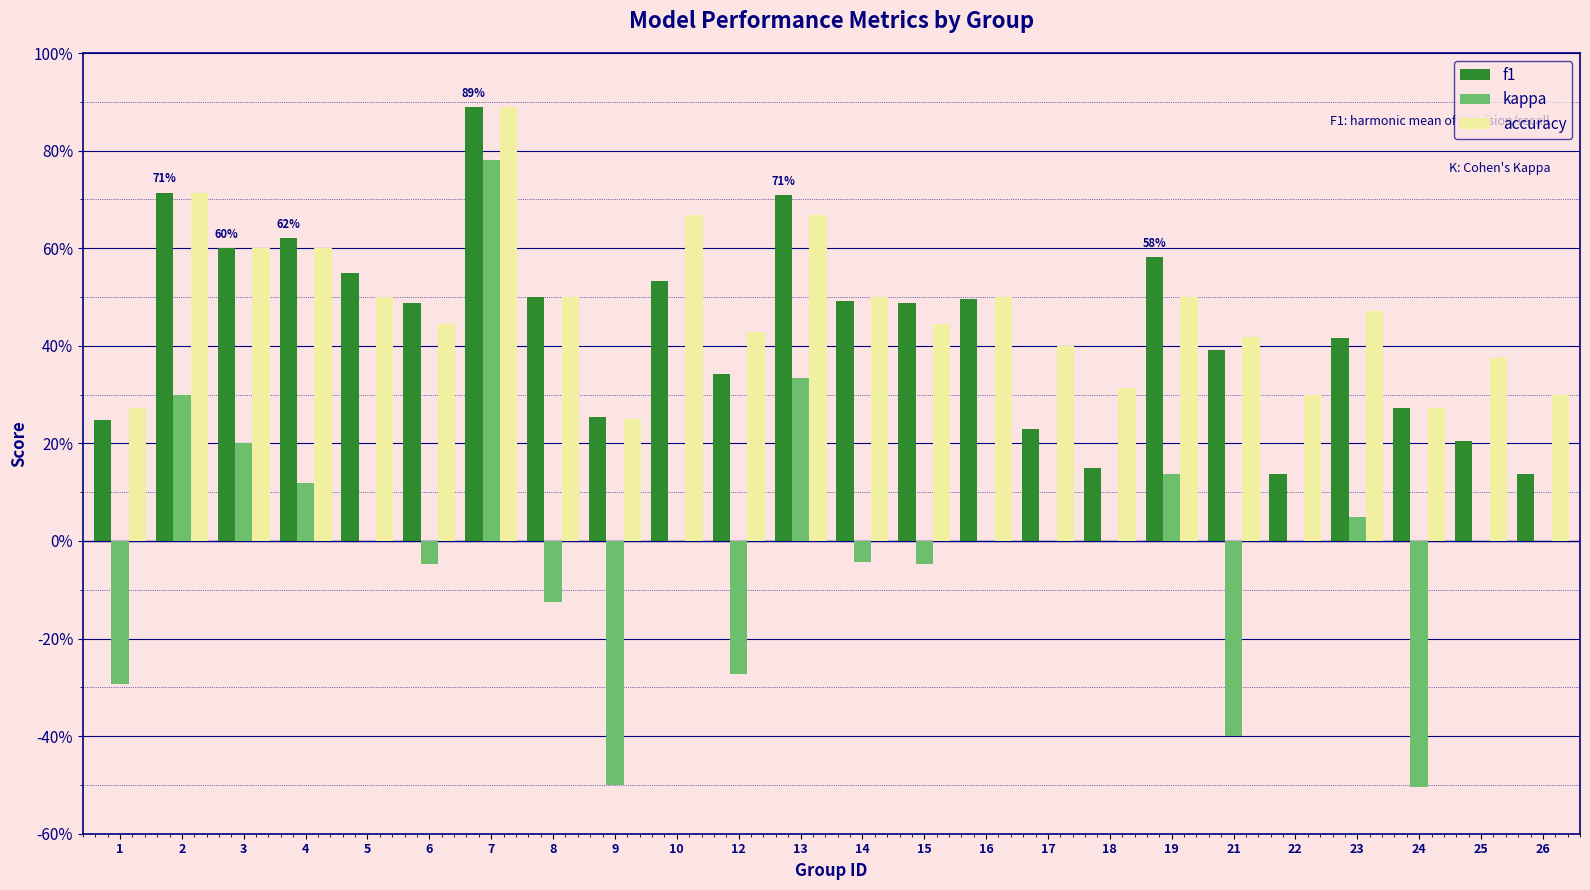

What are all the series names shown in the legend?

f1, kappa, accuracy